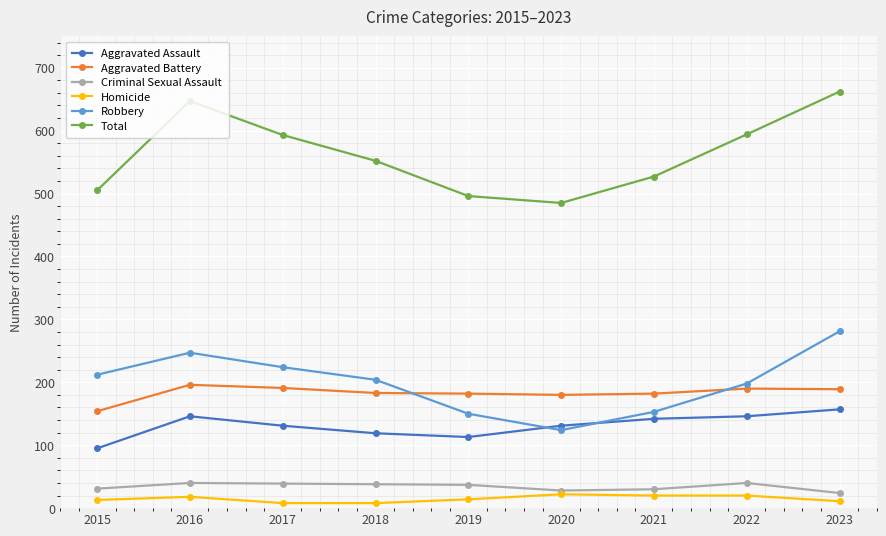

How many lines are shown in the chart?

6